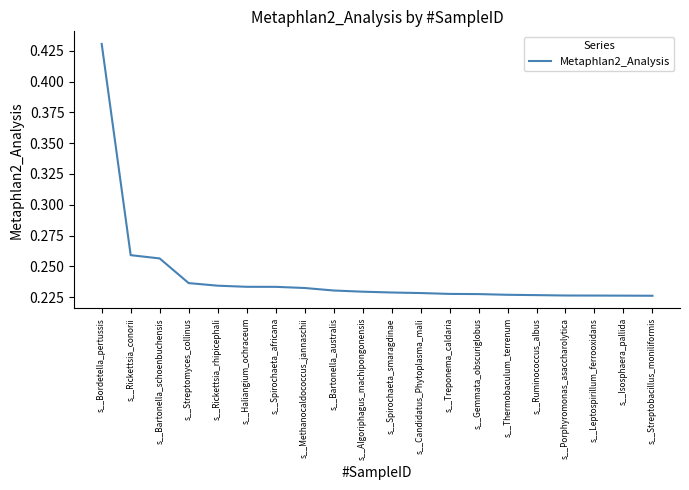

Between s__Bordetella_pertussis and s__Thermobaculum_terrenum, which is larger?

s__Bordetella_pertussis